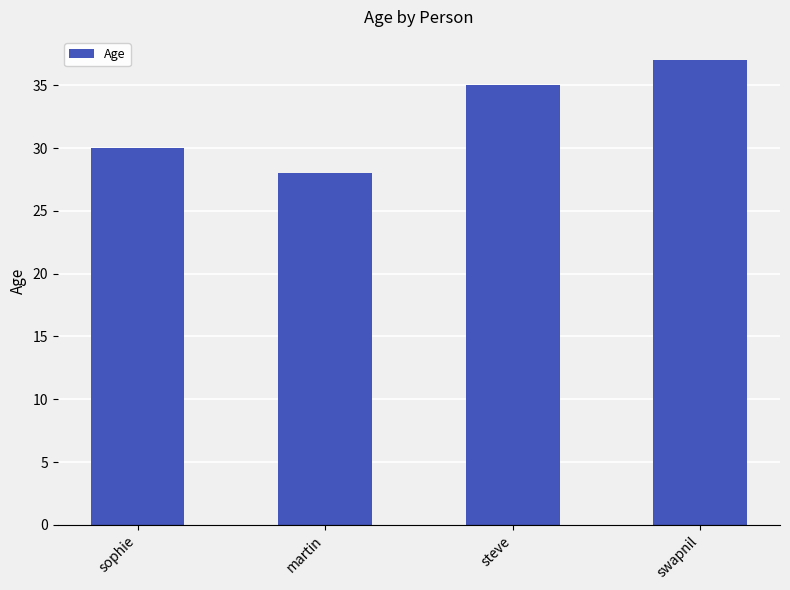

True or false: the data shows 28 at martin.

True